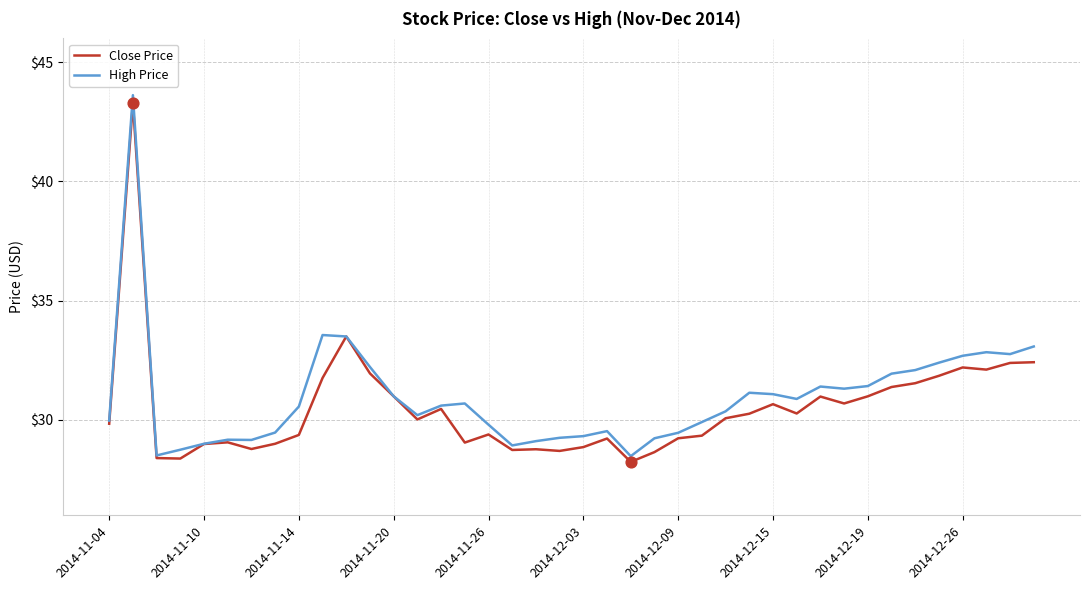

What is the smallest value displayed?

28.2